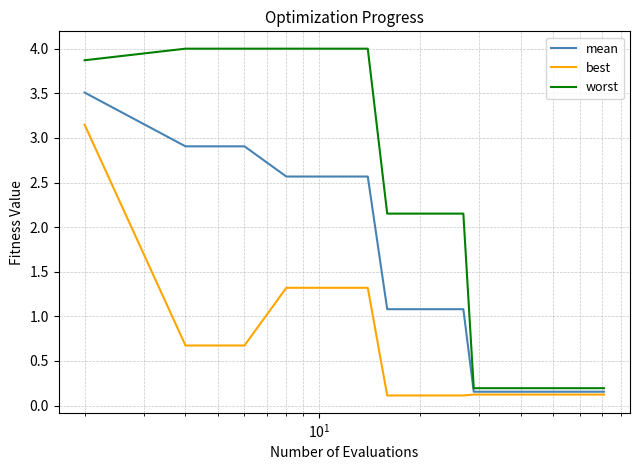

Which series has the largest total across all categories?

worst